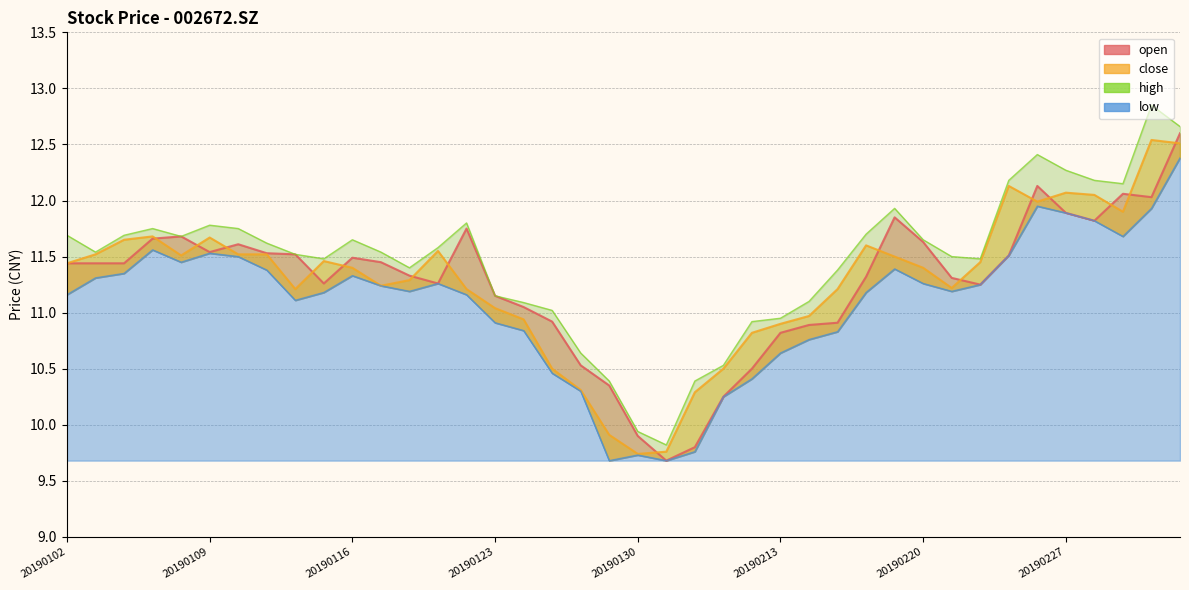

Reading right to left, what are all the values shown in this chart?

open: 12.6	12.0	12.1	11.8	11.9	12.1	11.5	11.2	11.3	11.6	11.8	11.3	10.9	10.9	10.8	10.5	10.2	9.8	9.7	9.9	10.3	10.5	10.9	11.1	11.2	11.8	11.3	11.3	11.4	11.5	11.3	11.5	11.5	11.6	11.5	11.7	11.7	11.4	11.4	11.4
close: 12.5	12.5	11.9	12.1	12.1	12.0	12.1	11.4	11.2	11.4	11.5	11.6	11.2	11.0	10.9	10.8	10.5	10.3	9.8	9.7	9.9	10.3	10.5	10.9	11.0	11.2	11.6	11.3	11.2	11.4	11.5	11.2	11.5	11.5	11.7	11.5	11.7	11.7	11.5	11.4
high: 12.7	12.8	12.2	12.2	12.3	12.4	12.2	11.5	11.5	11.7	11.9	11.7	11.4	11.1	10.9	10.9	10.5	10.4	9.8	9.9	10.4	10.6	11.0	11.1	11.2	11.8	11.6	11.4	11.5	11.7	11.5	11.5	11.6	11.8	11.8	11.7	11.8	11.7	11.5	11.7
low: 12.4	11.9	11.7	11.8	11.9	11.9	11.5	11.2	11.2	11.3	11.4	11.2	10.8	10.8	10.6	10.4	10.2	9.8	9.7	9.7	9.7	10.3	10.5	10.8	10.9	11.2	11.3	11.2	11.2	11.3	11.2	11.1	11.4	11.5	11.5	11.4	11.6	11.3	11.3	11.2